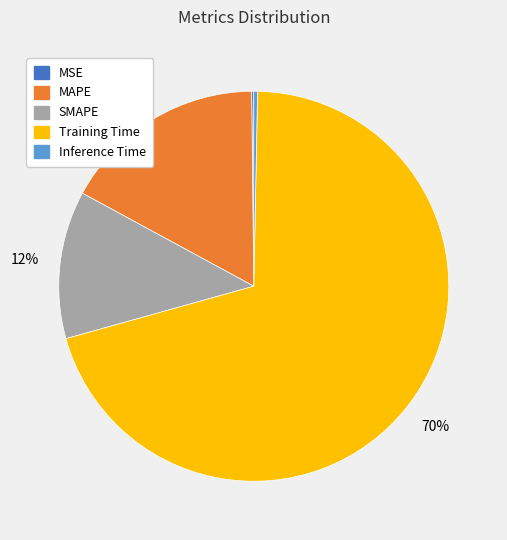

Which has a higher value, Inference Time or SMAPE?

SMAPE